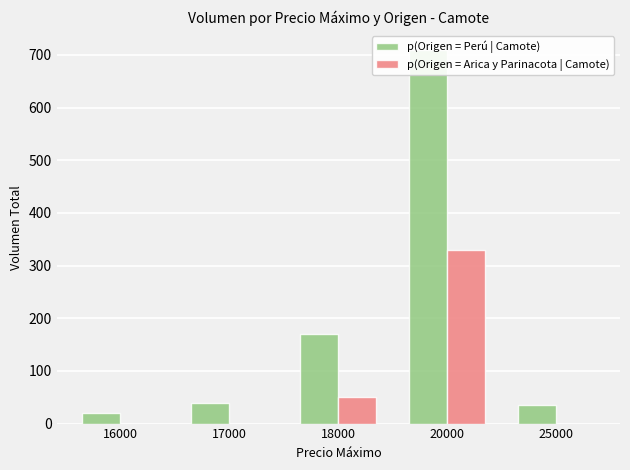

What are all the series names shown in the legend?

p(Origen = Perú | Camote), p(Origen = Arica y Parinacota | Camote)